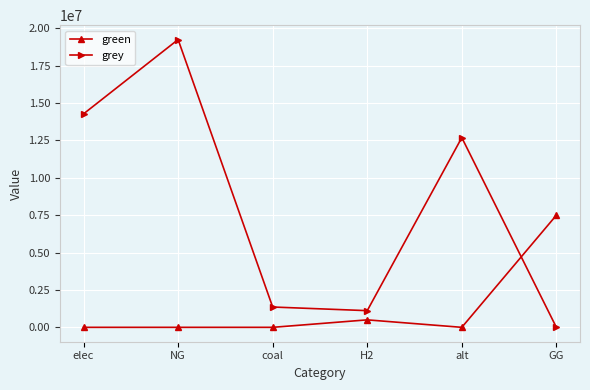

What is the difference between the grey values at NG and alt?

6560283.8